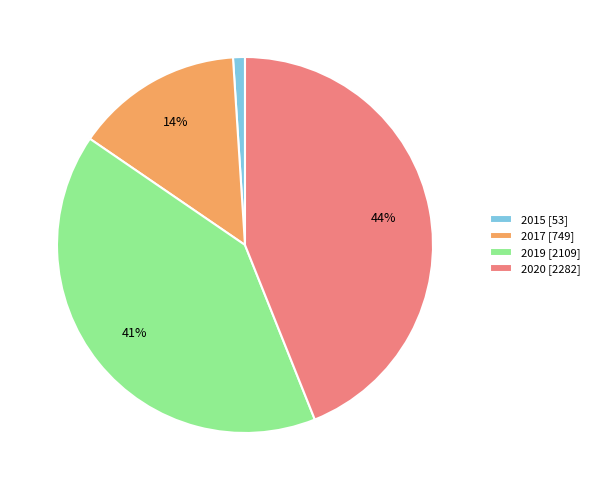

To the nearest percent, what is the difference between the 2015 and 2019 slice percentages?

40%